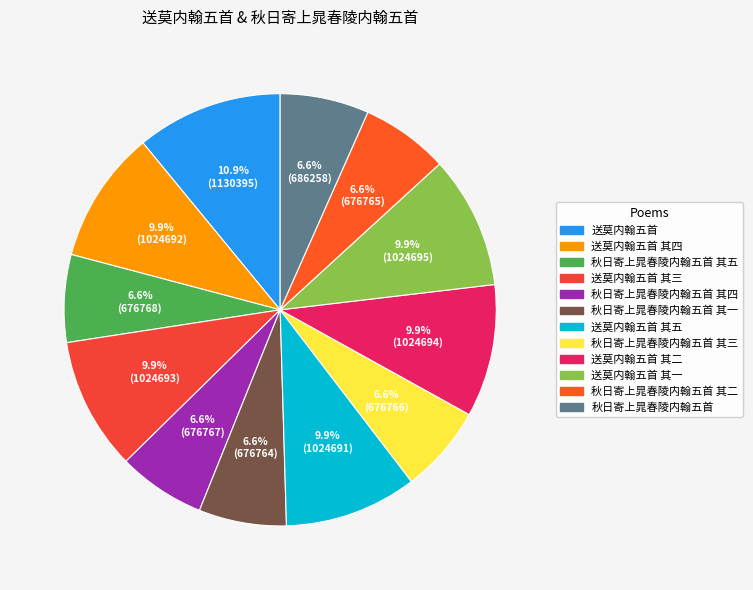

How many segments does this pie chart have?

12